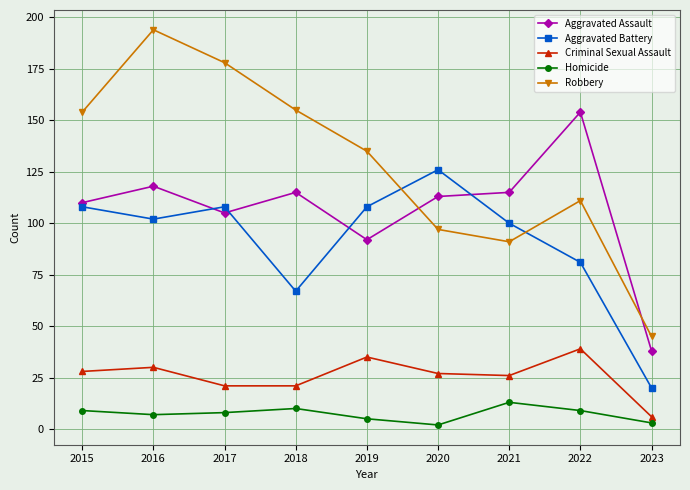

True or false: Criminal Sexual Assault and Aggravated Assault intersect in this chart.

False